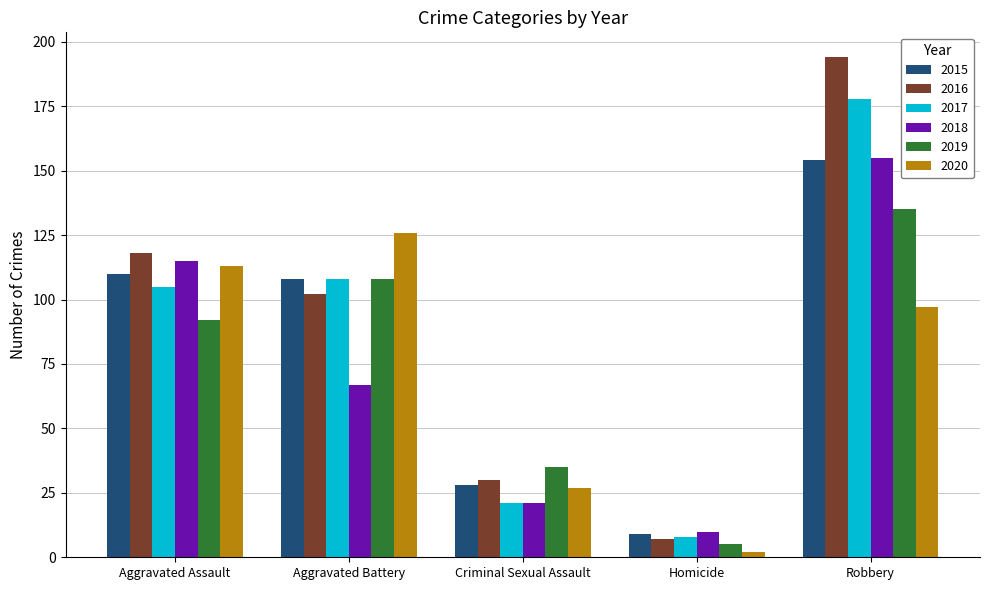

True or false: 2019 has a value of 35 at Criminal Sexual Assault.

True